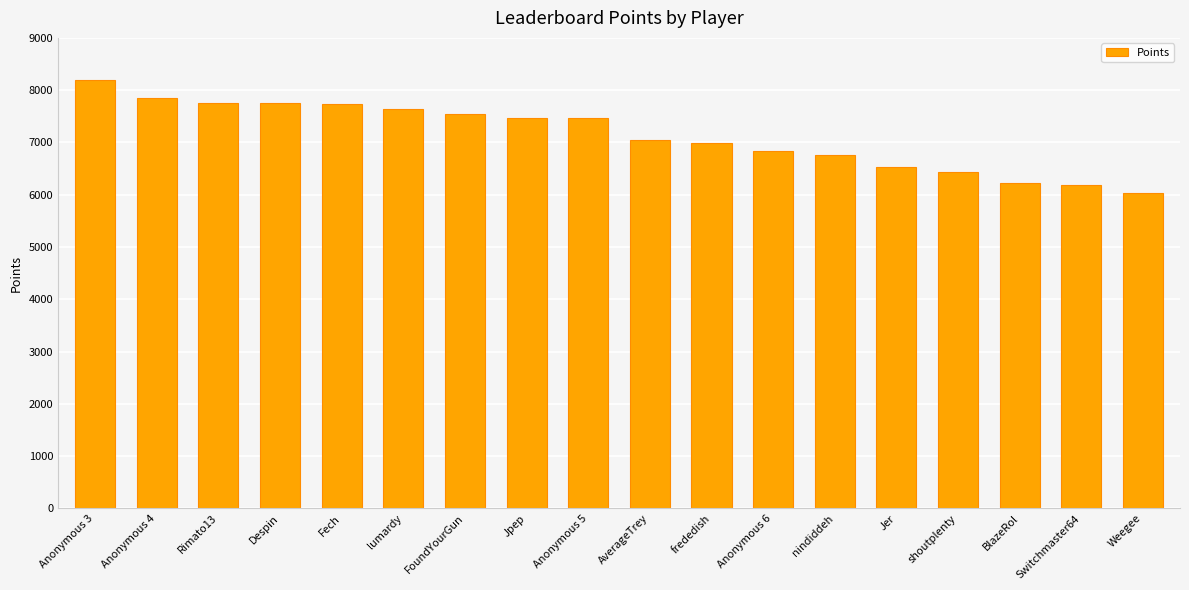

How many values are below 7468?

9